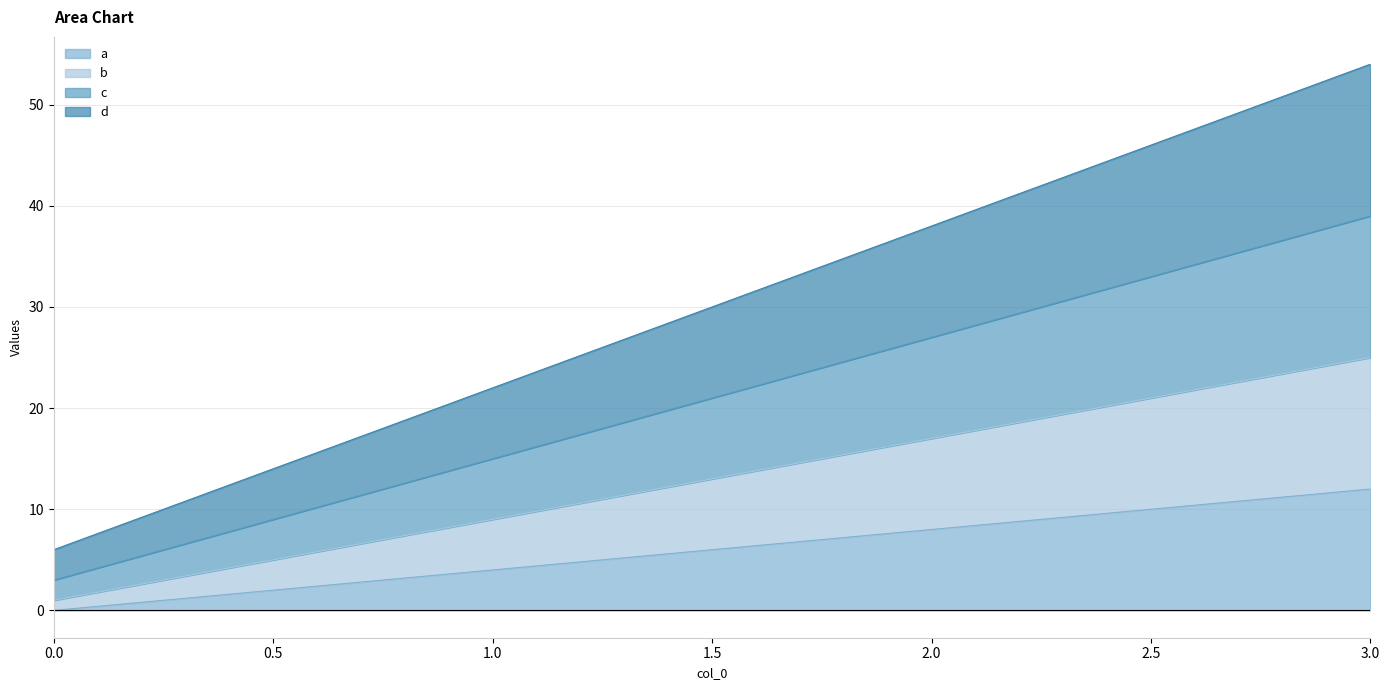

At which label does a reach its peak?

3